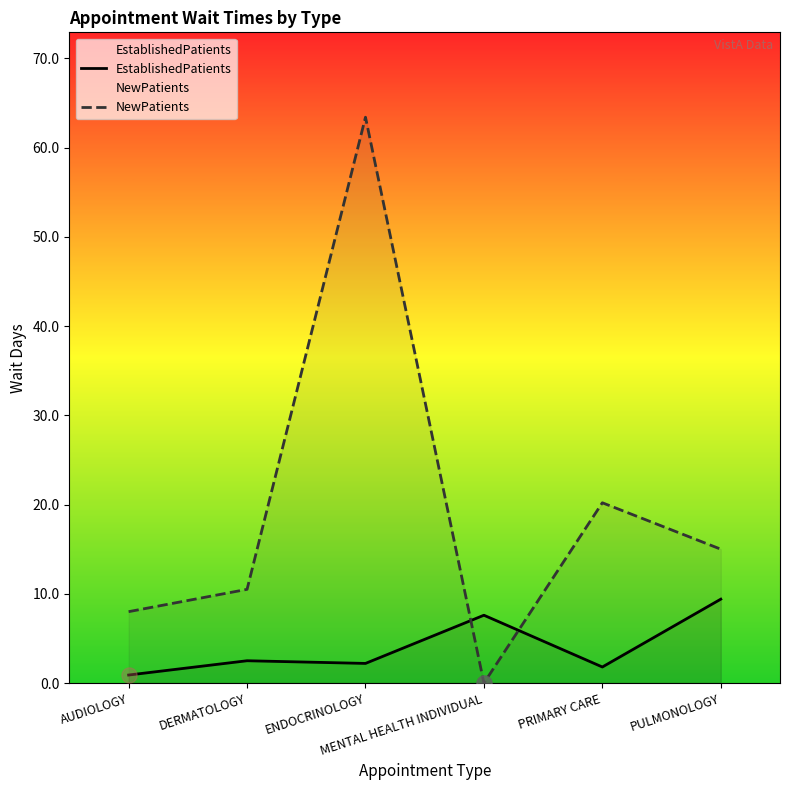

Which series has the largest Y range (max minus min)?

NewPatients